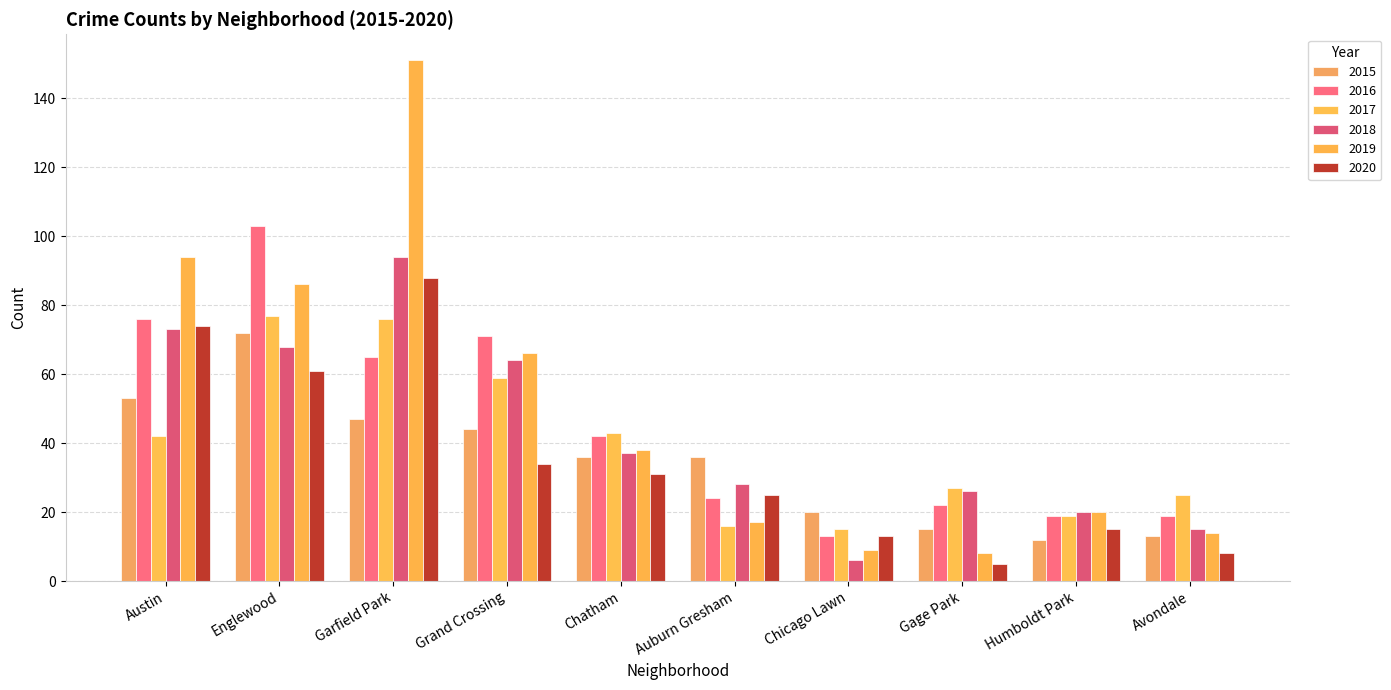

What is the total value across all series at Grand Crossing?

338